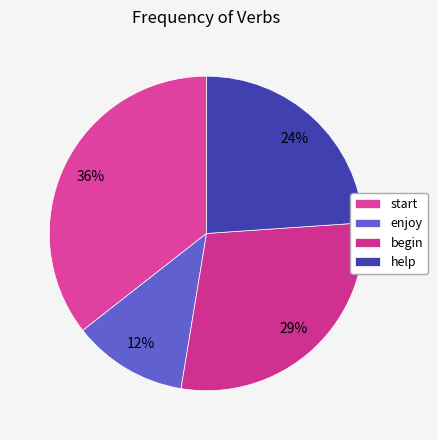

Rank the categories by value from highest to lowest.

start, begin, help, enjoy